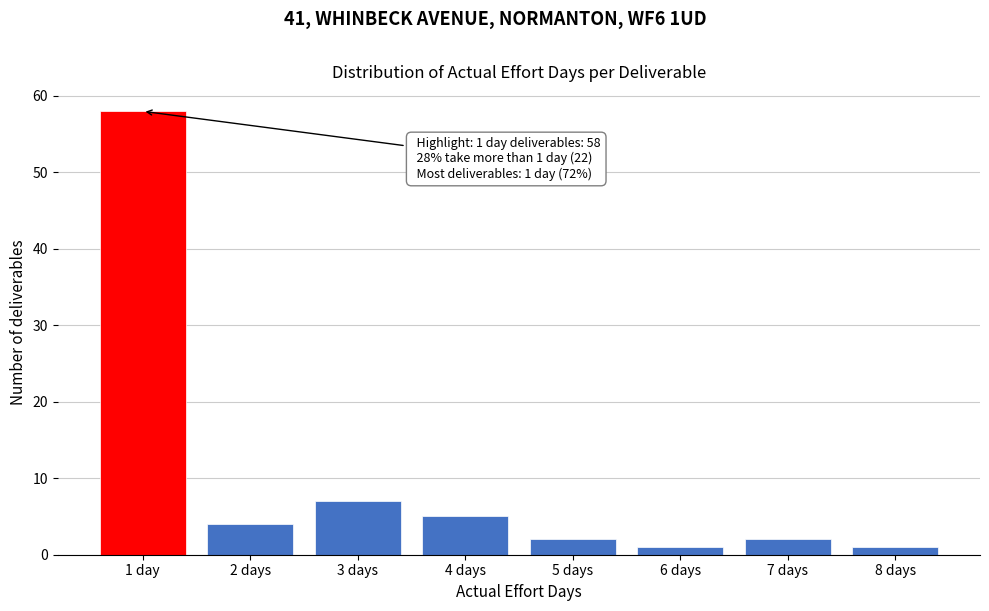

Reading left to right, what are all the values shown in this chart?

58	4	7	5	2	1	2	1